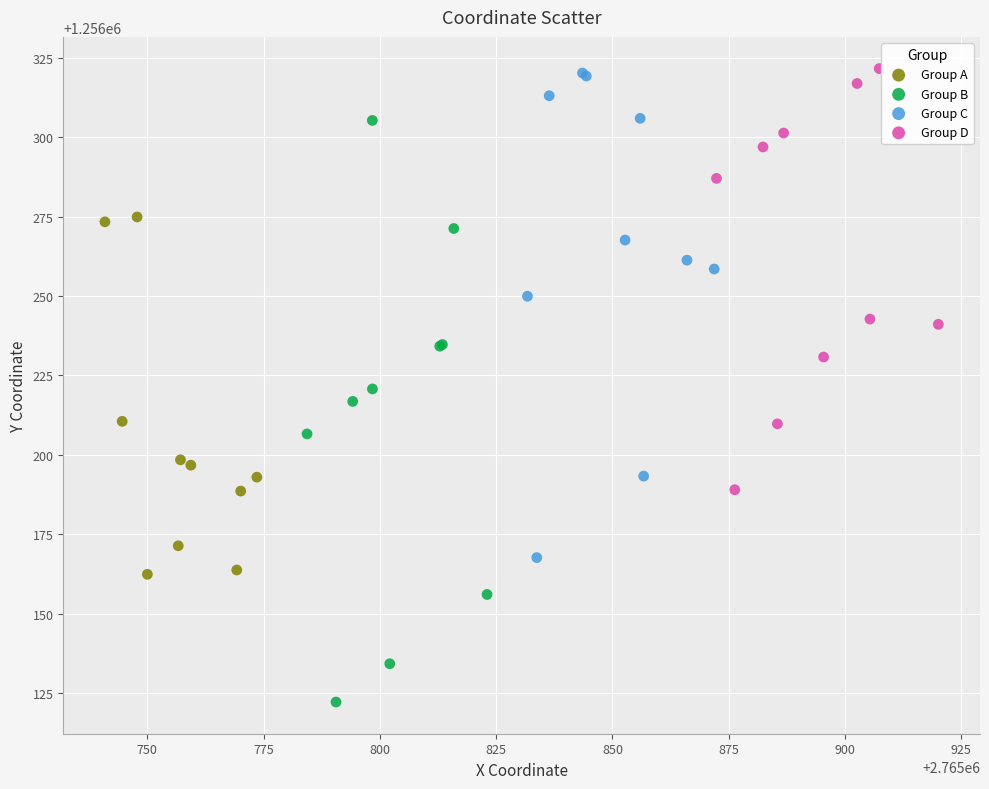

Which series reaches the minimum Y coordinate?

Group B